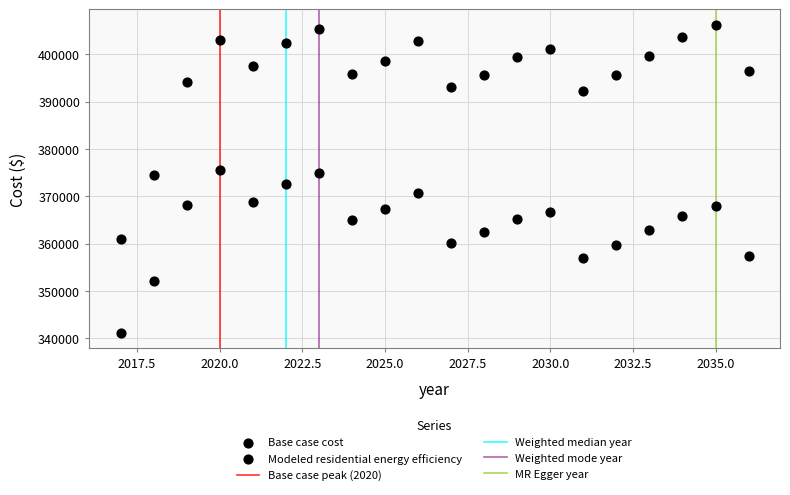

How many points are shown in the scatter plot?

40